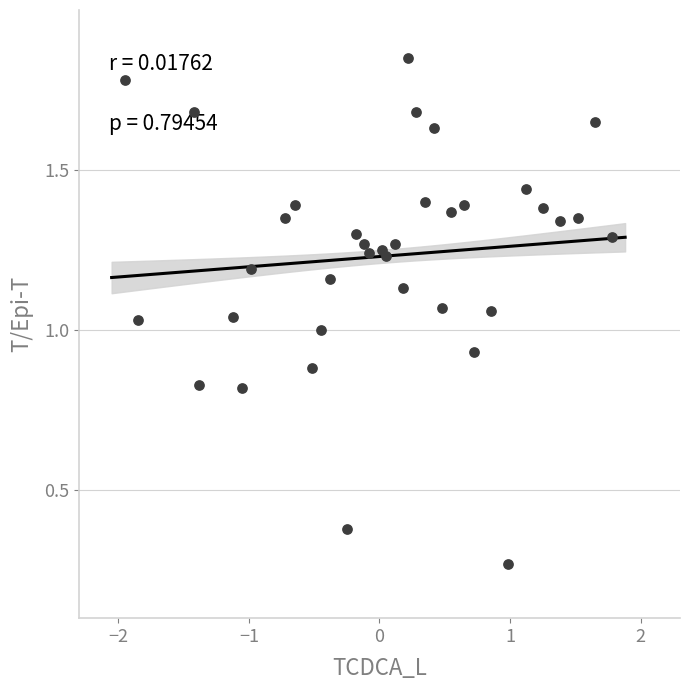

What is the range of X values (max minus min)?

3.7